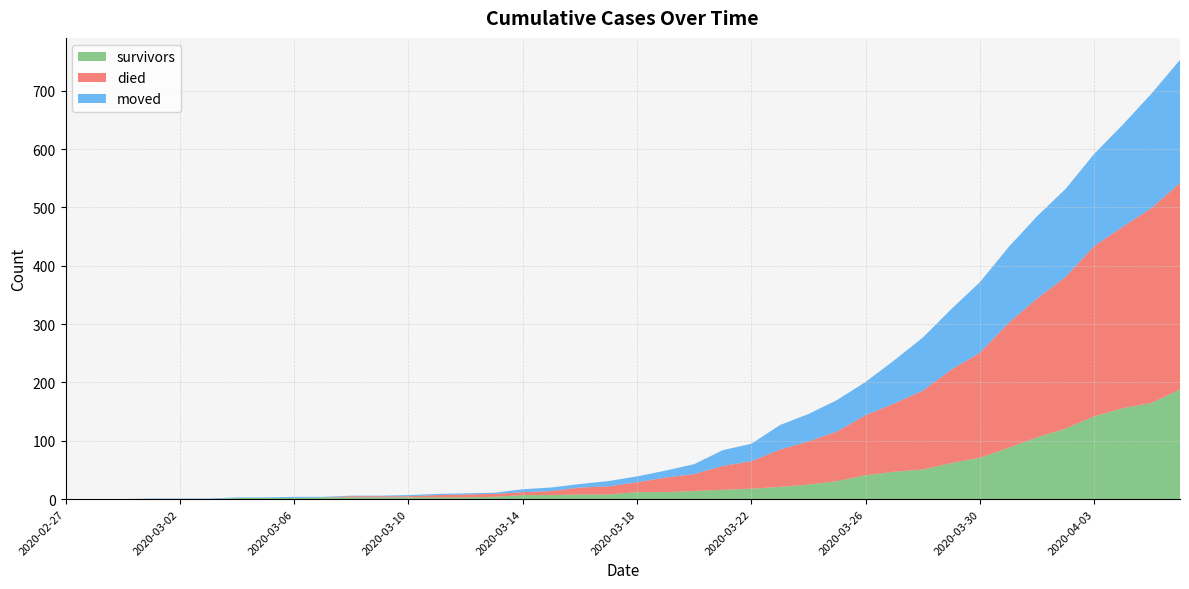

Reading left to right, what are all the values shown in this chart?

survivors: 0	0	0	0	0	0	2	2	2	3	3	3	3	3	3	4	7	7	8	8	12	12	14	16	18	21	25	31	41	47	51	62	71	88	106	121	142	156	165	188
died: 0	0	0	0	0	0	0	0	0	0	2	2	2	4	5	5	5	7	12	14	17	25	29	41	47	64	74	85	103	117	135	160	180	214	238	260	292	311	334	354
moved: 0	0	0	1	1	1	1	1	2	1	1	1	2	2	2	2	5	6	6	9	10	12	17	27	30	42	47	54	57	74	91	104	121	130	141	151	158	175	196	211